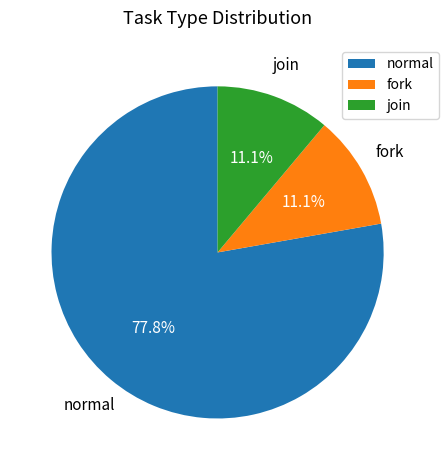

Approximately how many times larger is the value at fork compared to join?

1.0